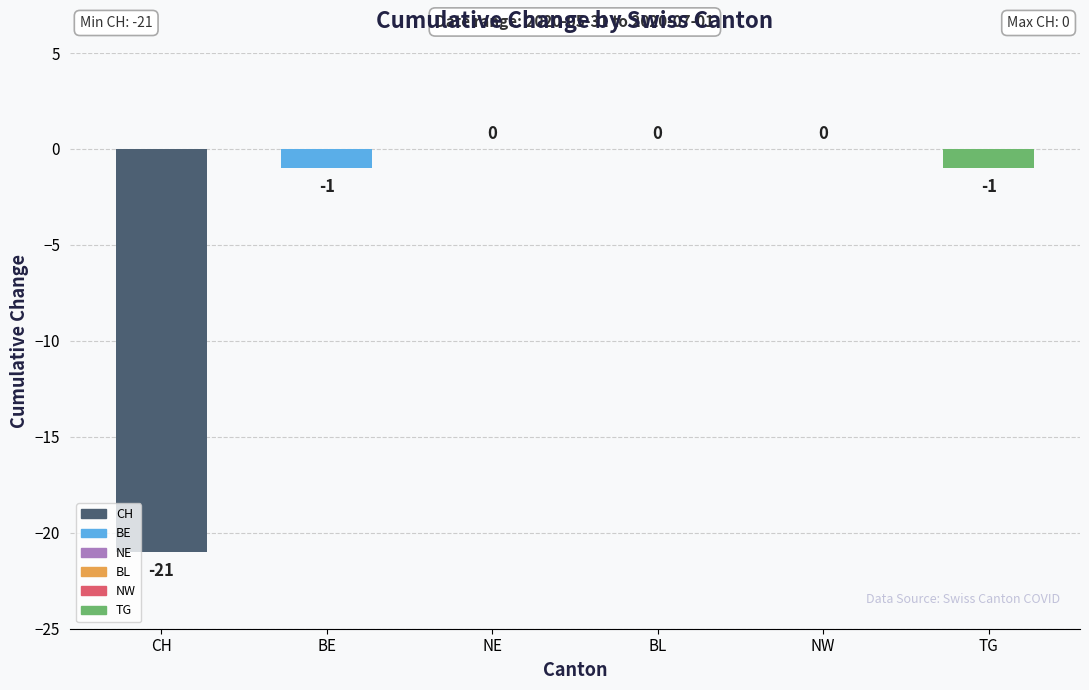

Reading left to right, list all the values displayed in this chart.

CH=-21	BE=-1	NE=0	BL=0	NW=0	TG=-1